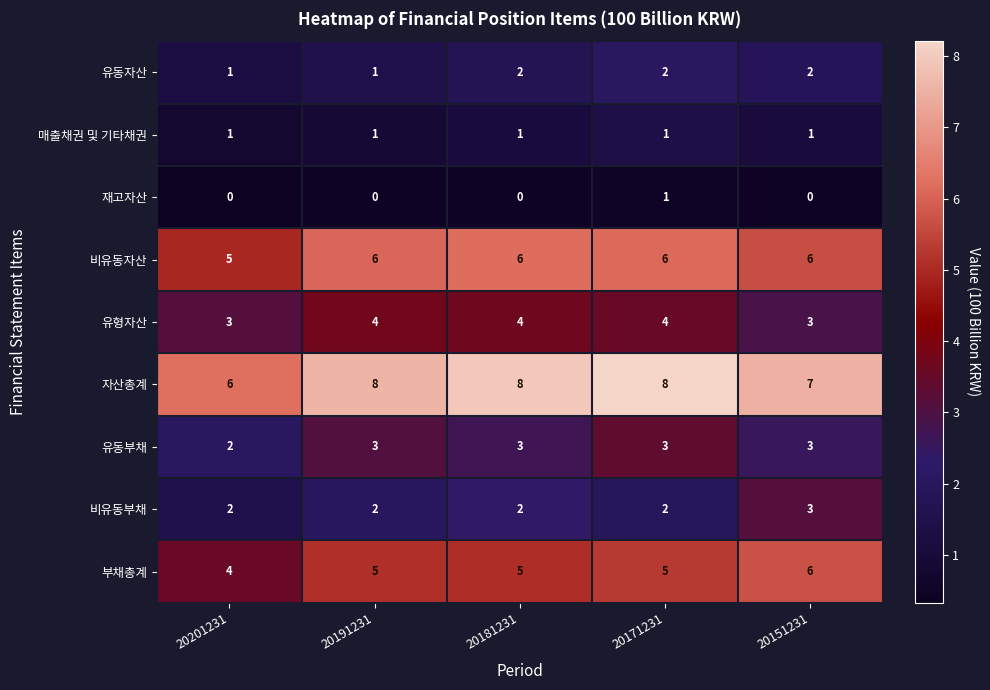

At how many categories does at least one series exceed 2?

5